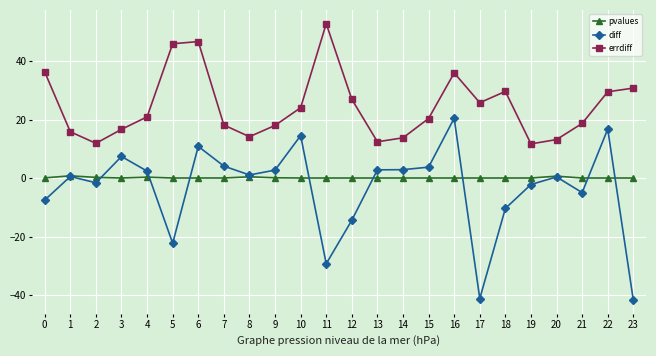

True or false: diff and pvalues intersect in this chart.

True